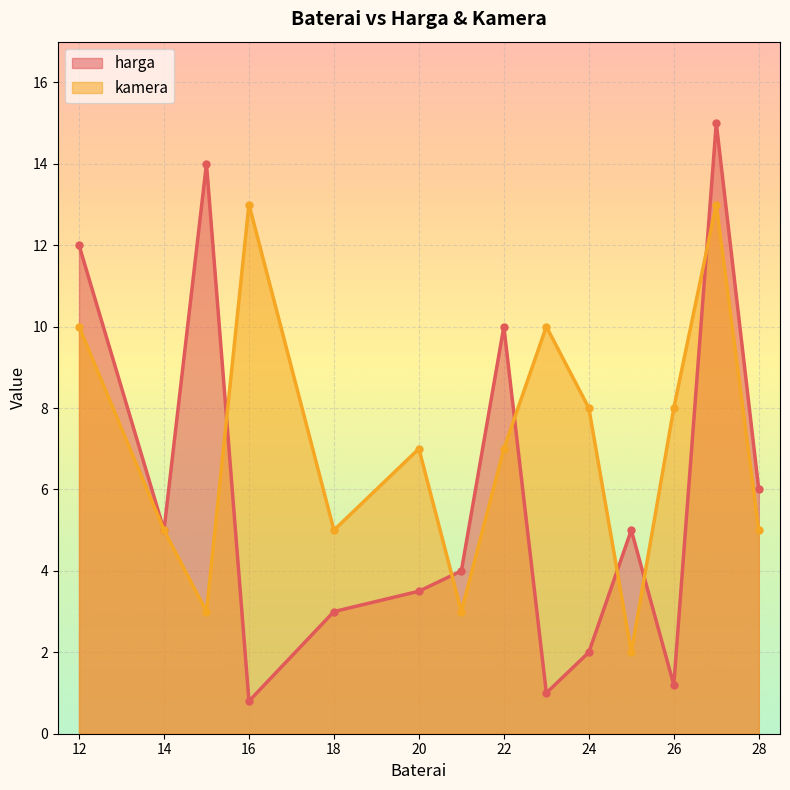

The value of kamera at 20 is 11.0. True or false?

False